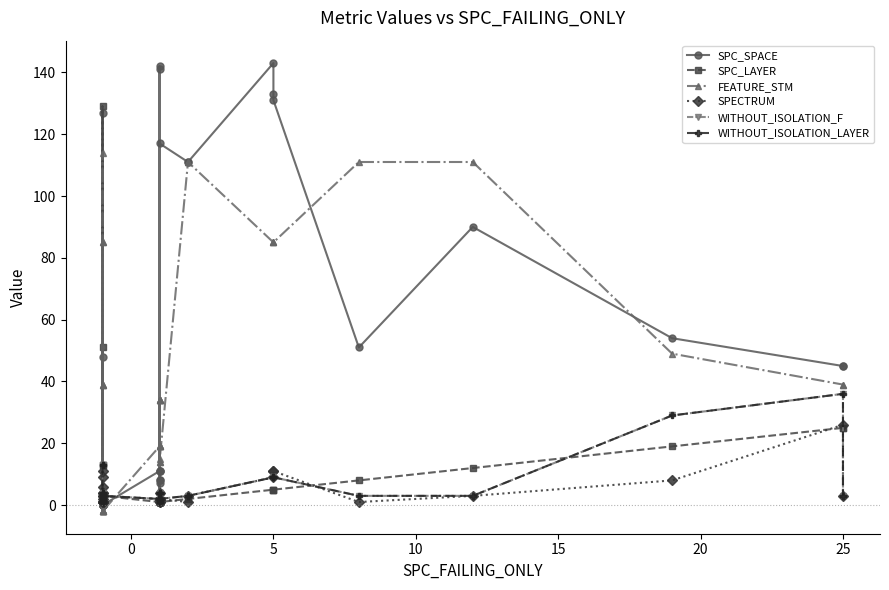

How many intersections are there between WITHOUT_ISOLATION_LAYER and SPC_SPACE?

5